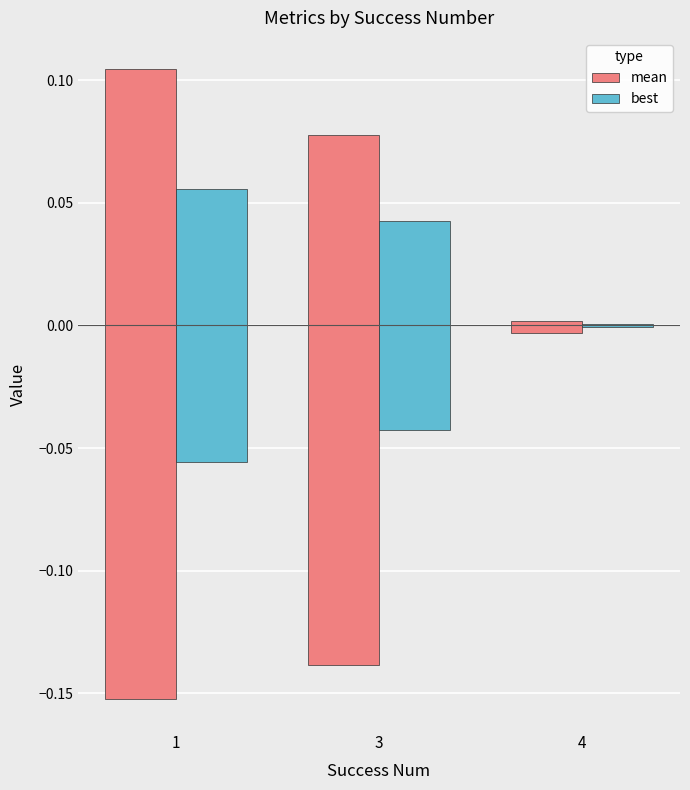

At which category is the sum across all series the highest?

1